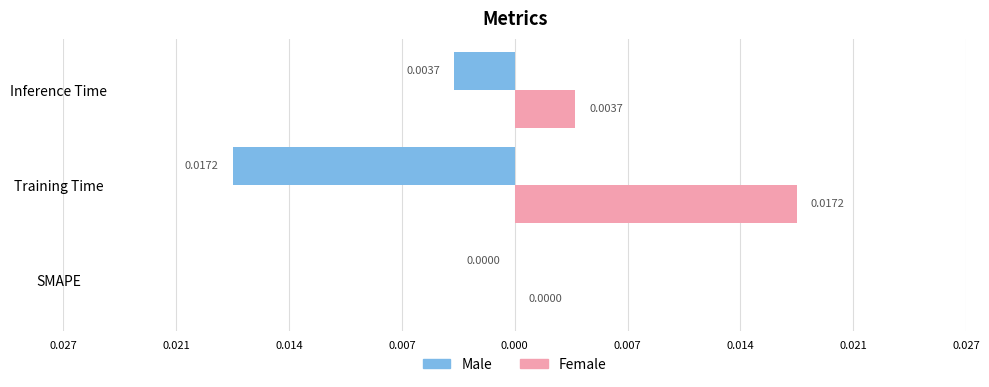

What are all the series names shown in the legend?

Male, Female